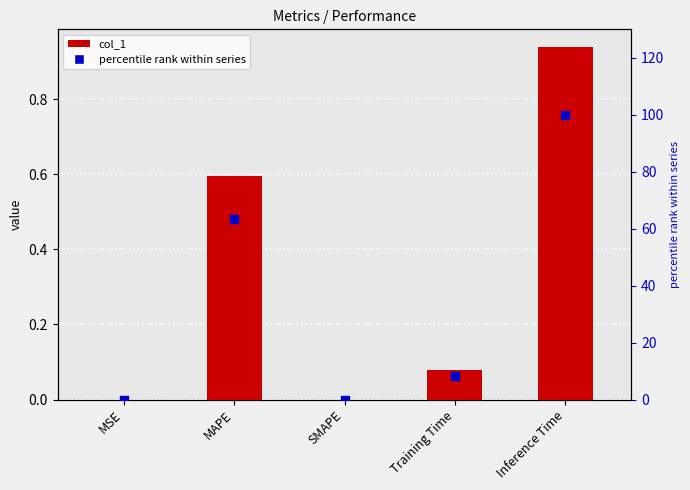

At how many categories does at least one series exceed 47?

2